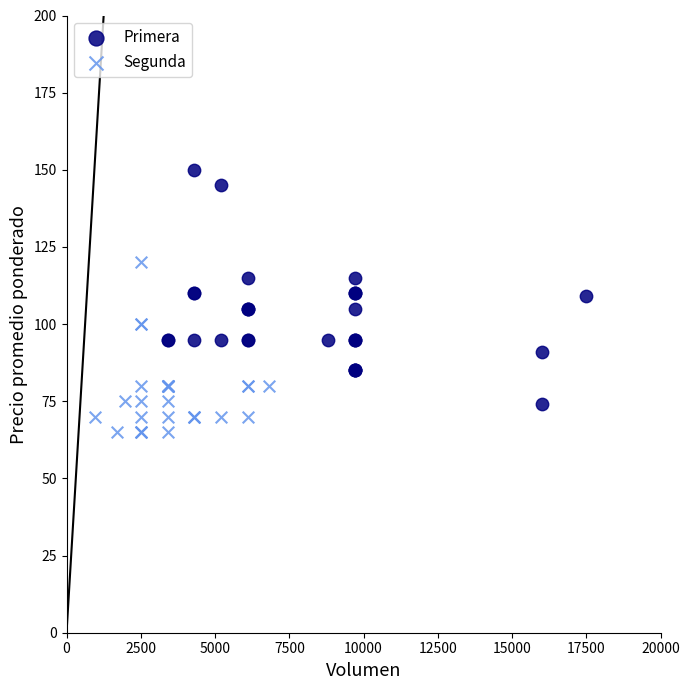

Which series reaches the maximum Y coordinate?

Primera